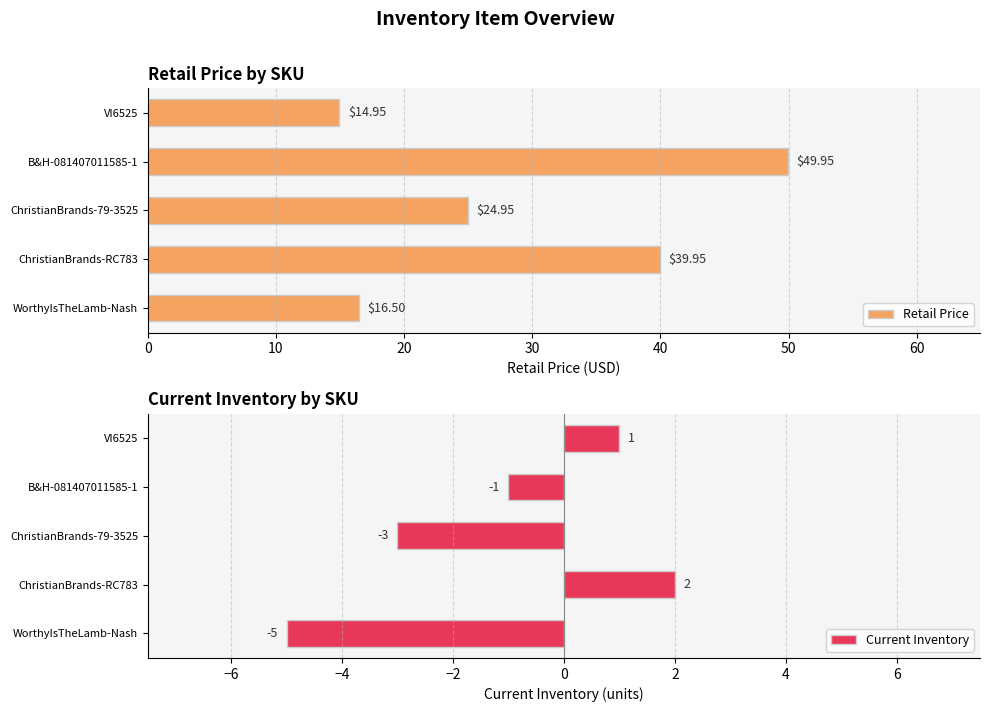

Are the bars horizontal?

Yes